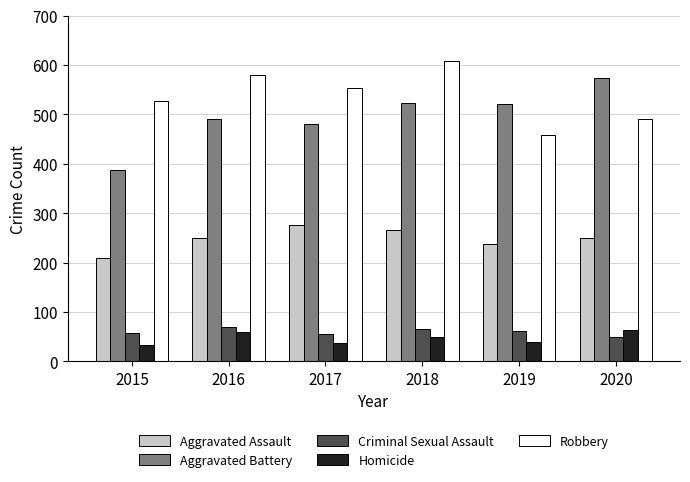

How many bars are there in total?

30